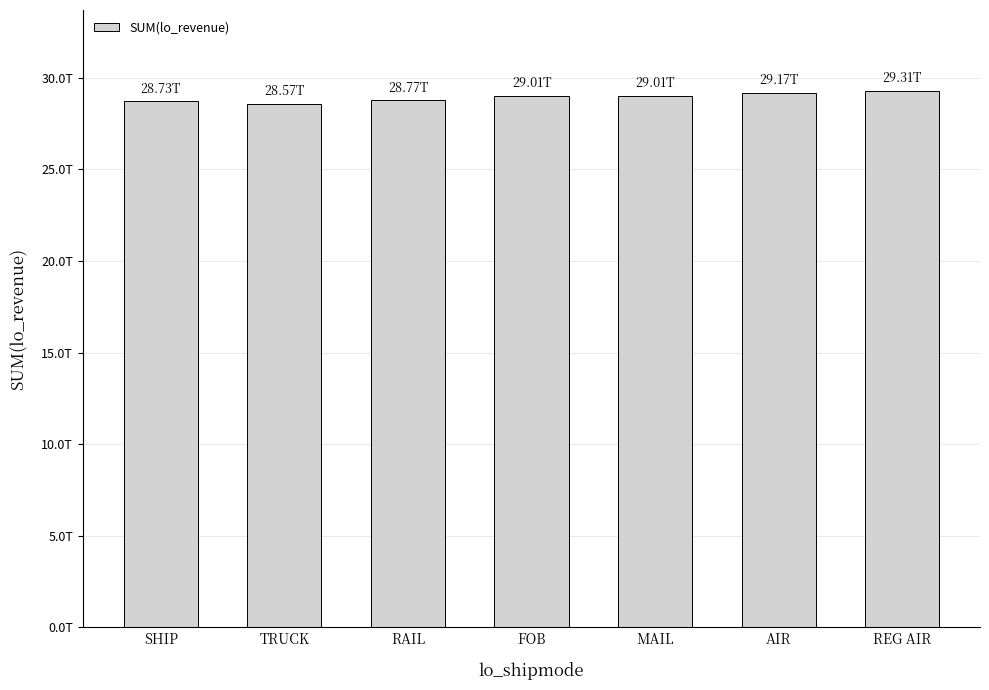

Are the bars horizontal?

No